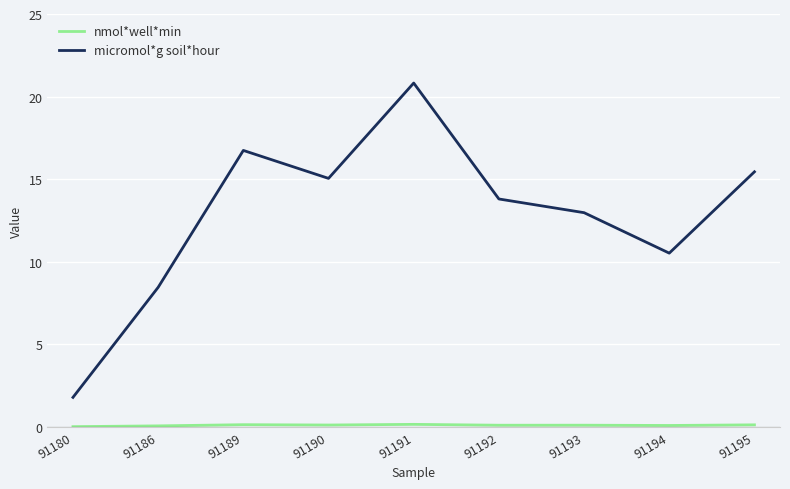

What is the maximum value shown in the chart?

20.8